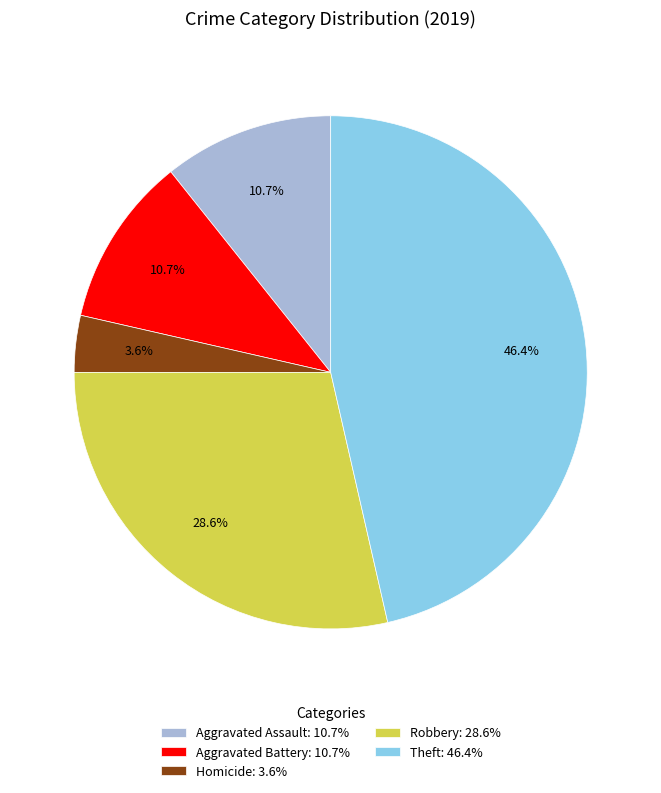

Does any single category account for the majority?

No